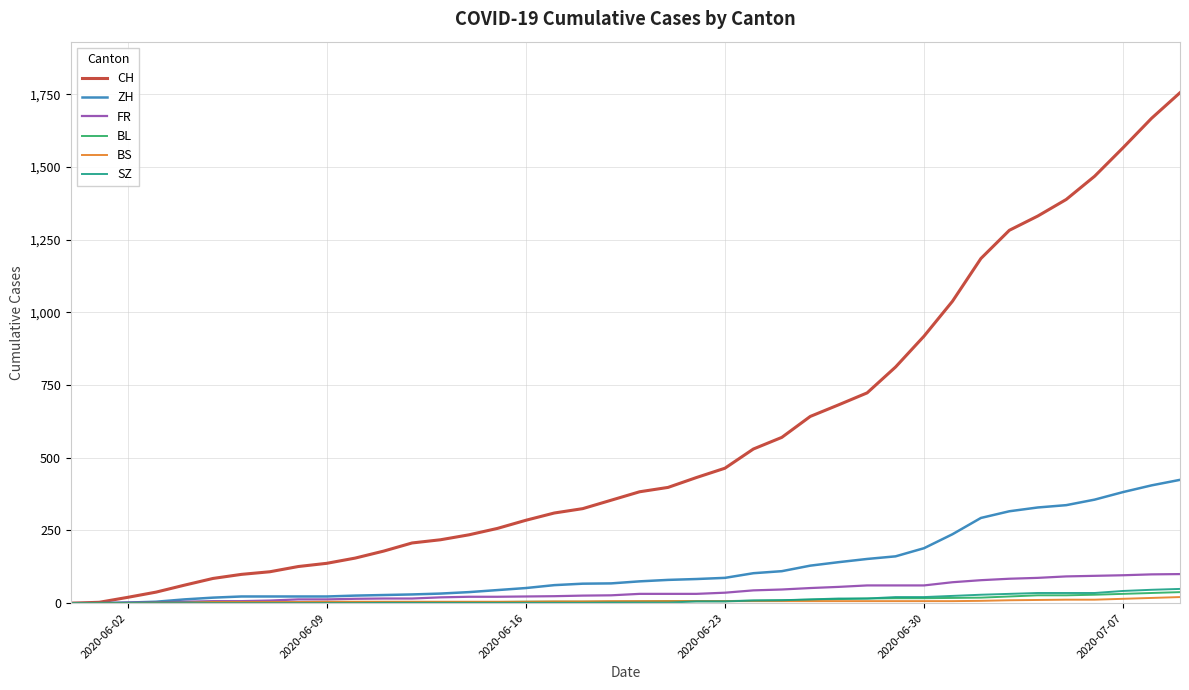

Which series has the largest total across all categories?

CH